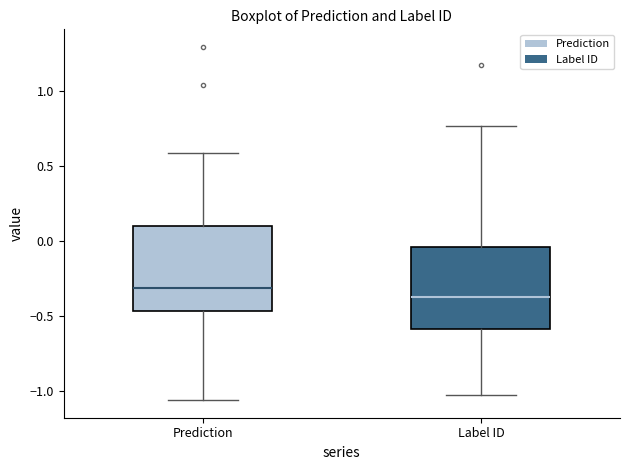

Reading left to right, read every box against the y-axis: the position of its median line, the range the box covers, and the ends of its whiskers. The values are not printed on the chart, so give them approximately, as read against the axis.

Prediction: median -0.30, box -0.45 to 0.10, whiskers -1.05 to 0.60
Label ID: median -0.35, box -0.60 to -0.05, whiskers -1.05 to 0.75